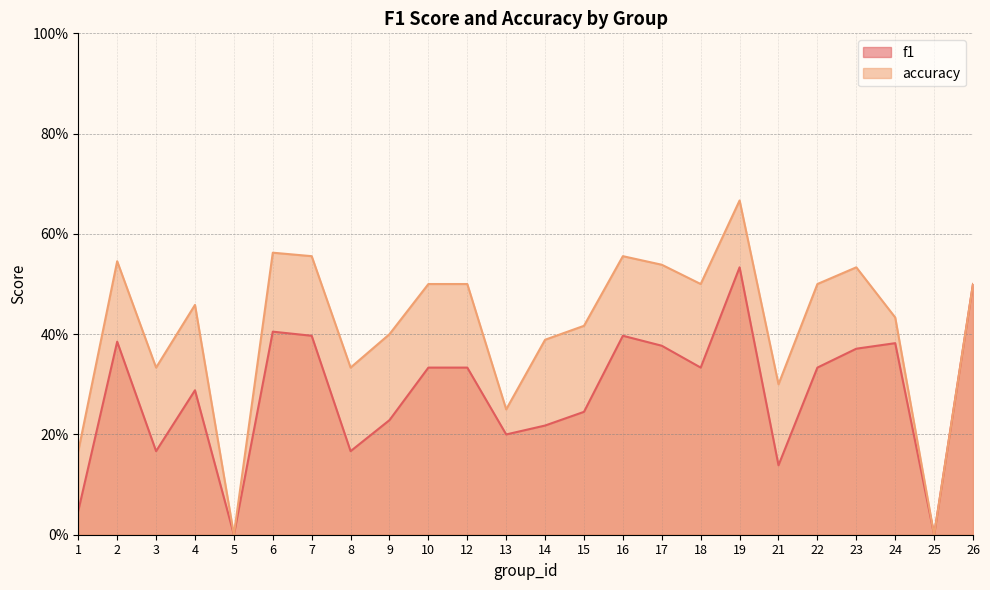

Which series has the largest total across all categories?

accuracy